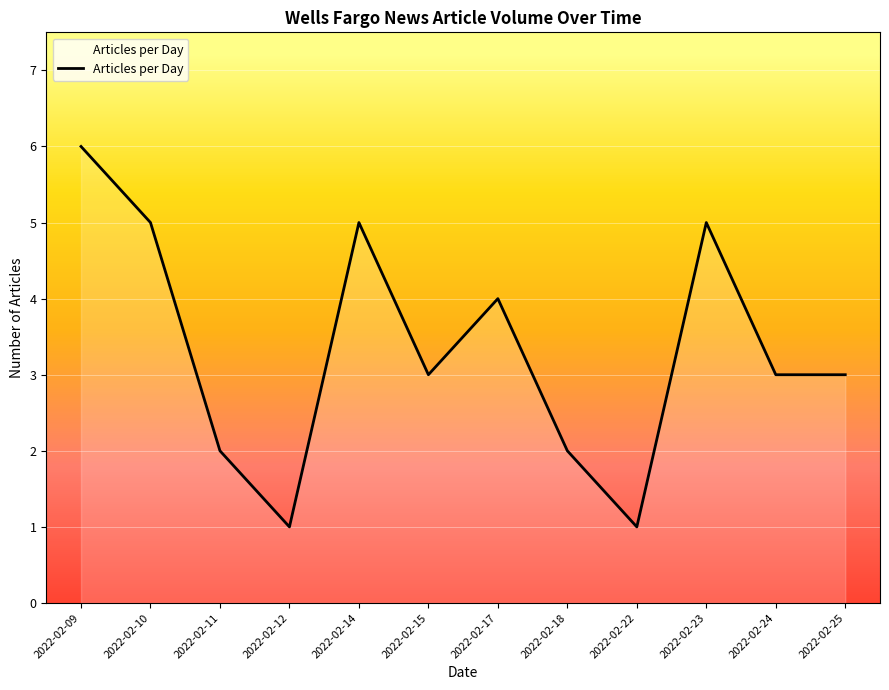

True or false: the data shows 5 at 2022-02-14.

True